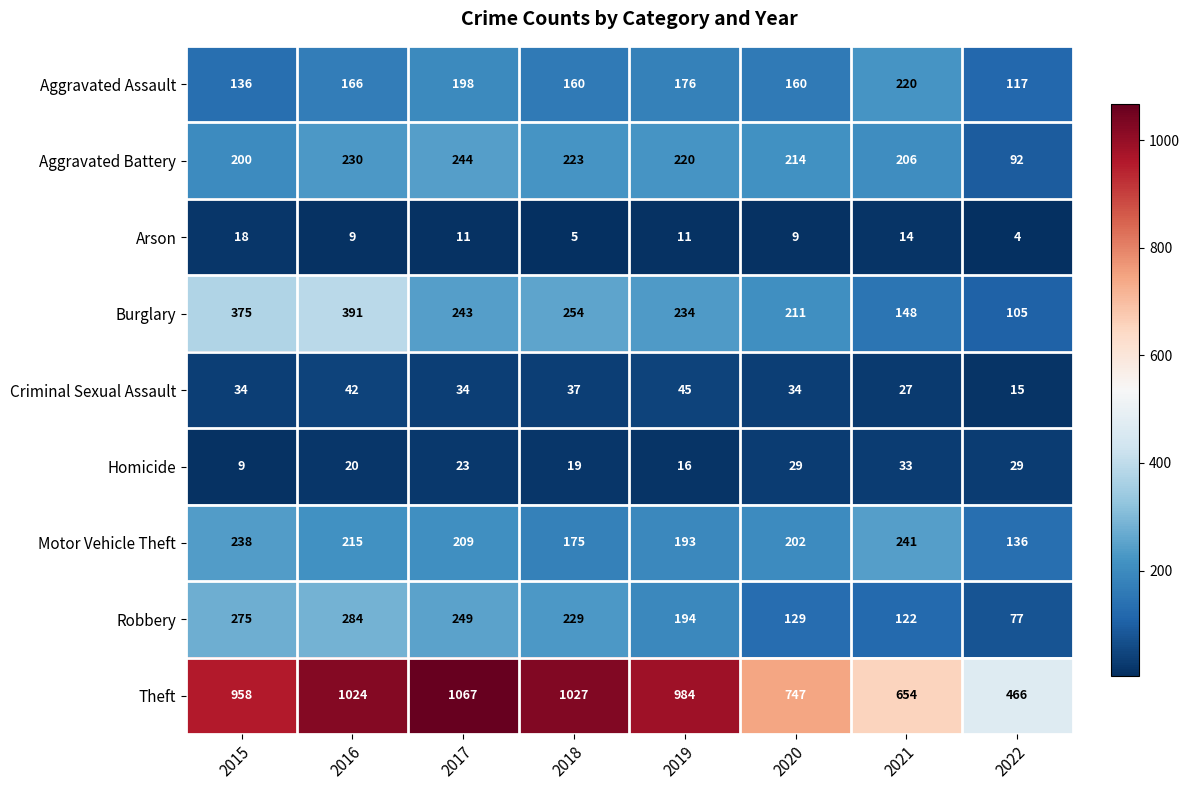

Which category has the lowest value across all series?

2022